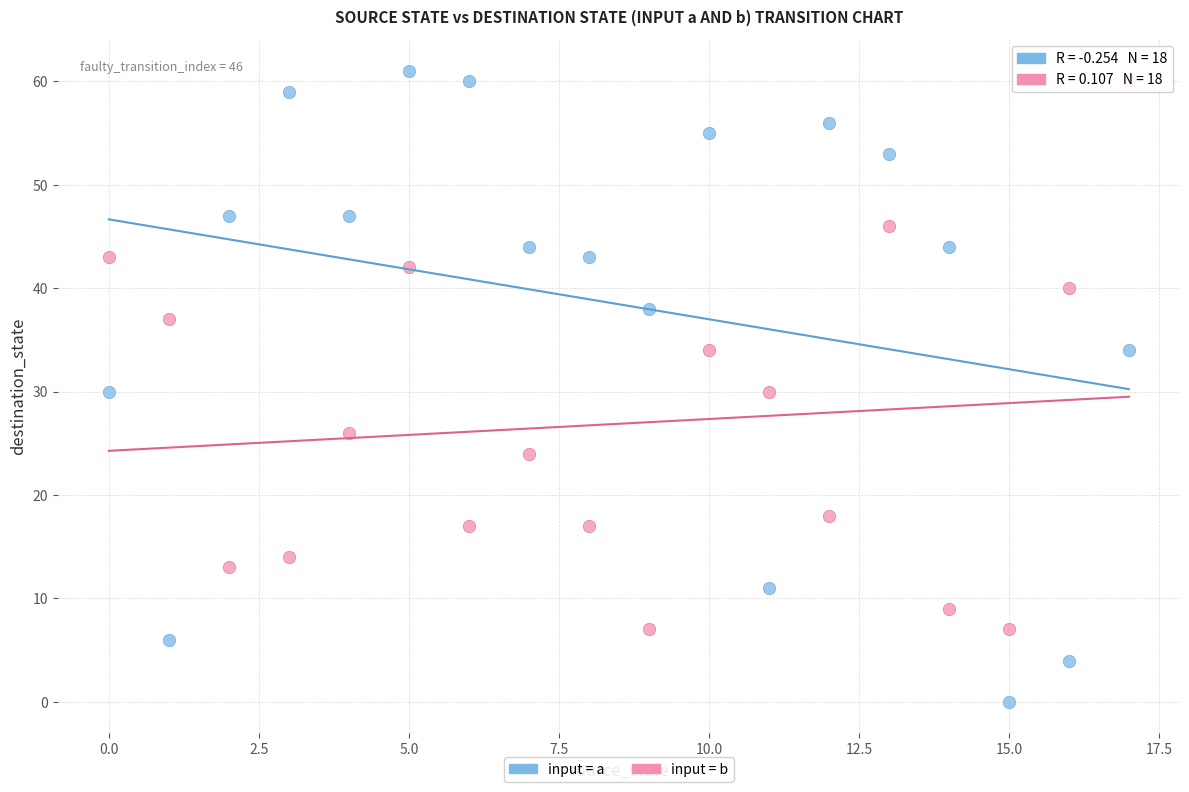

What are all the series names shown in the legend?

input = a, input = b